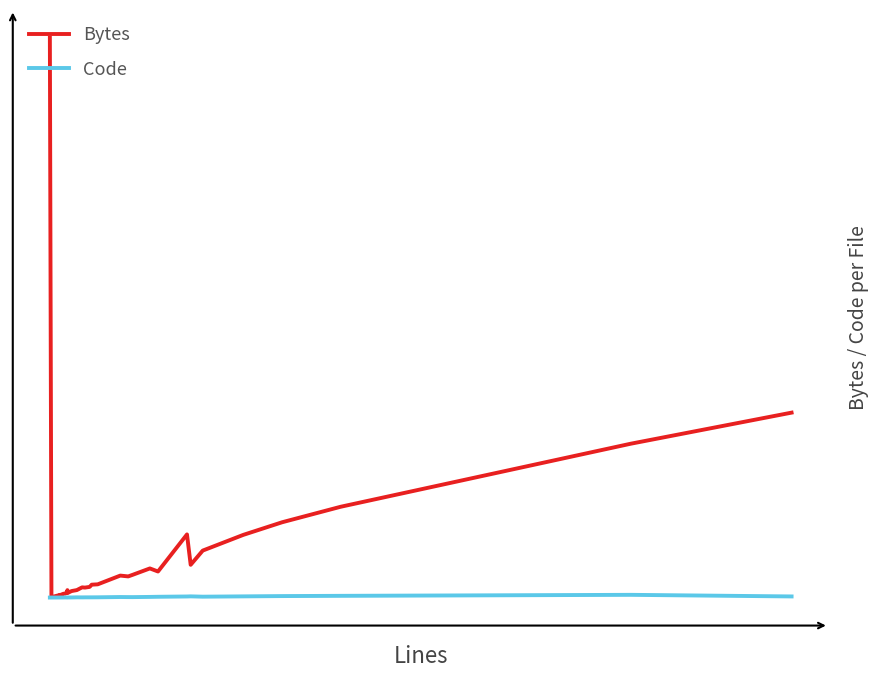

Reading right to left, extract all data points from this chart.

Bytes: 201592	167737	98961	82087	68350	51211	35717	68837	28410	31751	24833	23059	23946	14432	14047	11613	10875	11112	8146	7198	6815	5484	5206	8093	4931	5457	5074	4302	4146	3563	3249	2986	2422	2727	2530	462	610356
Code: 1223	2969	1881	1617	1302	963	1317	1179	857	710	494	514	589	285	246	239	234	194	244	134	129	109	90	152	91	137	89	121	72	67	59	58	48	52	38	16	2